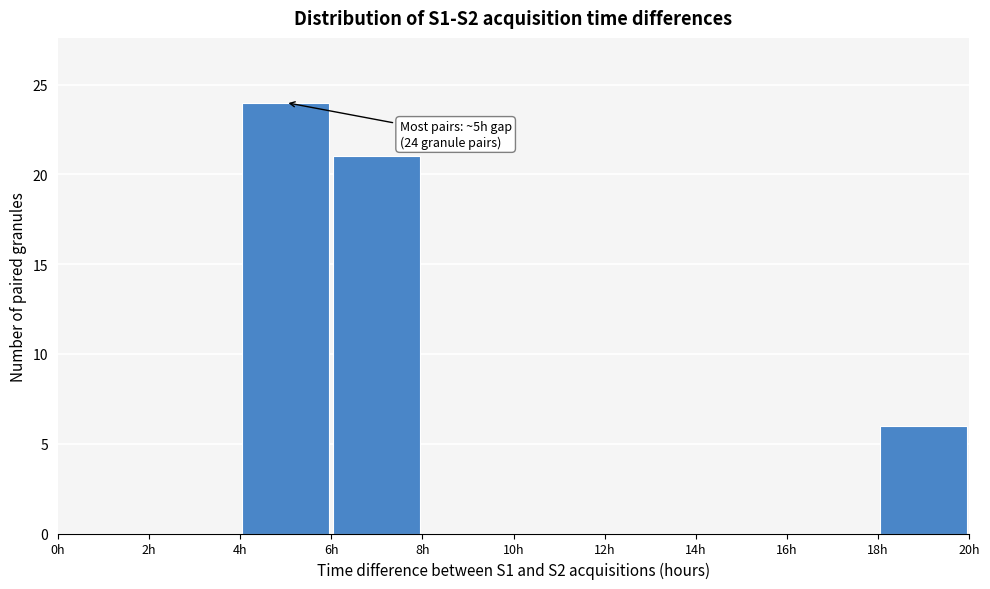

Over which range of the x-axis is the bar tallest?

4 to 6